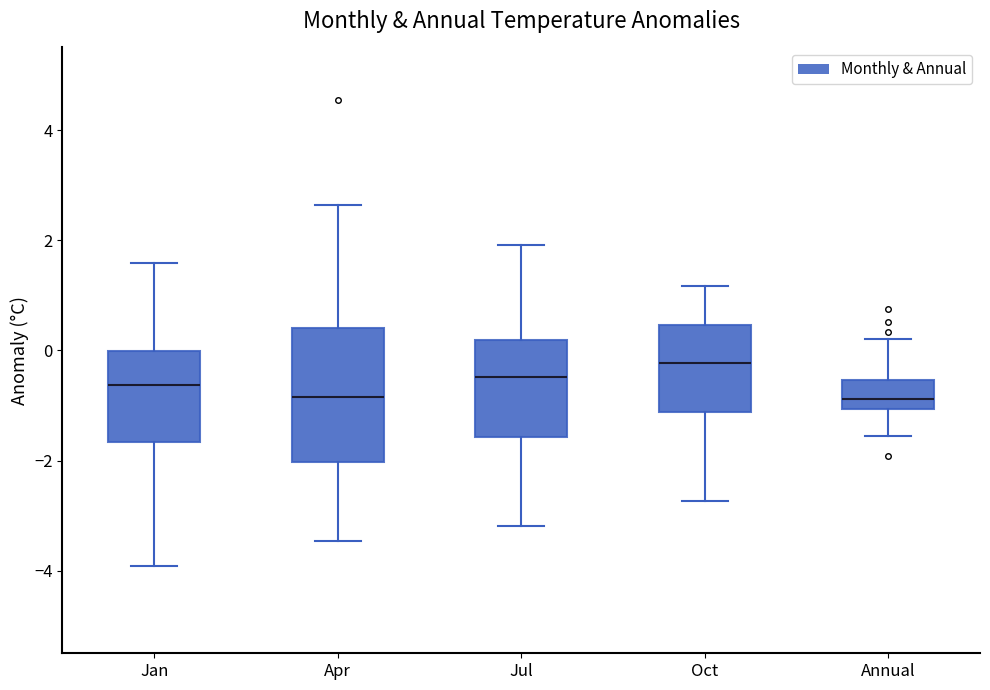

Which box's median line is the highest?

Oct